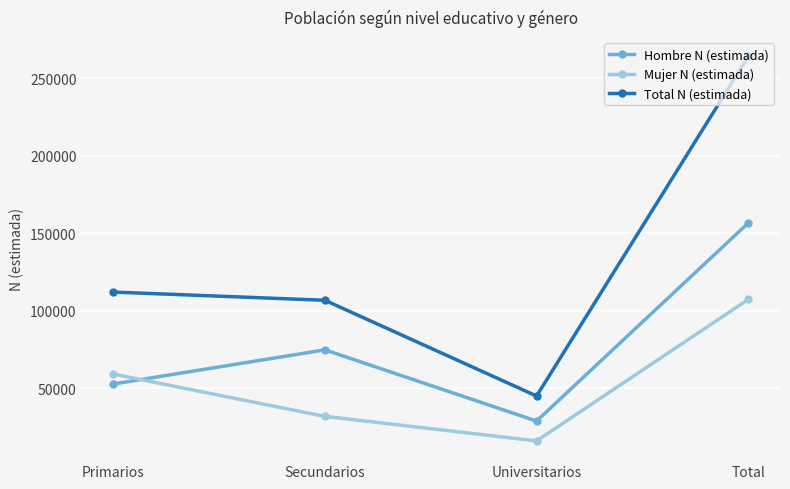

What is the value of the Hombre N (estimada) point at the 1st from the left?

52826